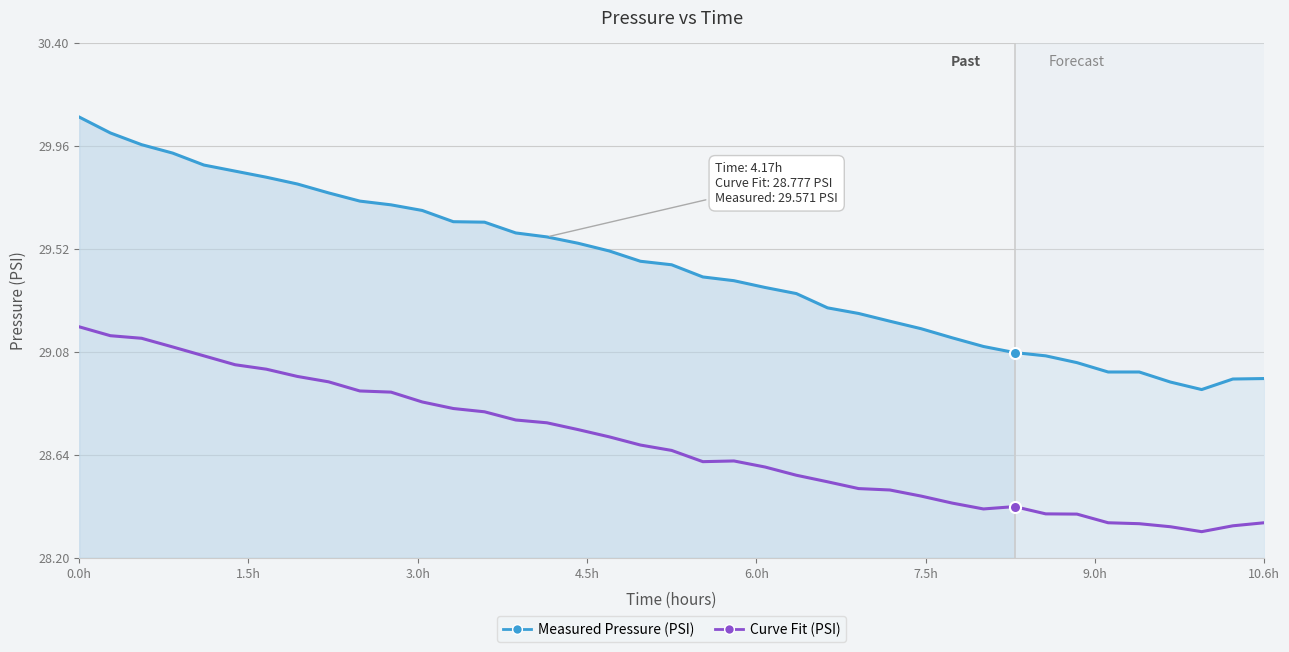

Which series has the widest spread of values?

Measured Pressure (PSI)